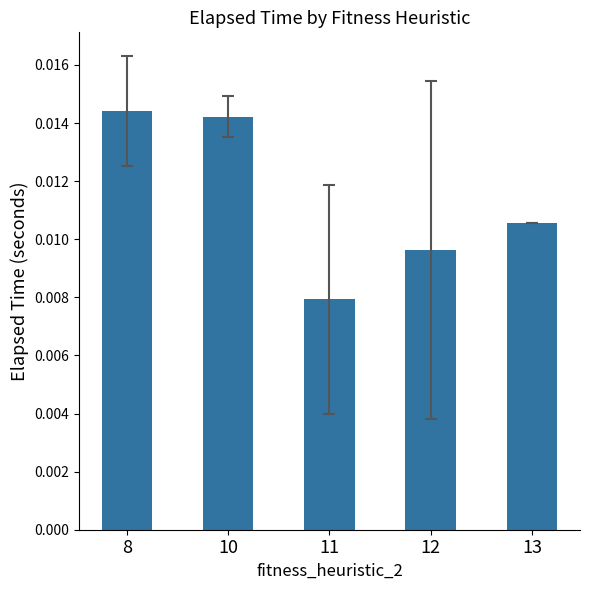

How many series are shown in this chart?

1